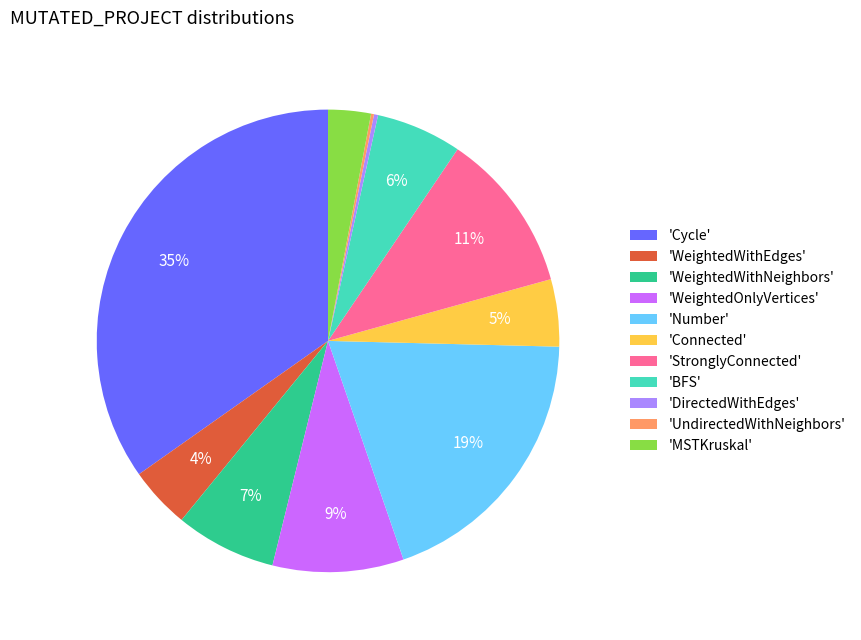

To the nearest percent, what percentage of the pie is 'Connected'?

5%